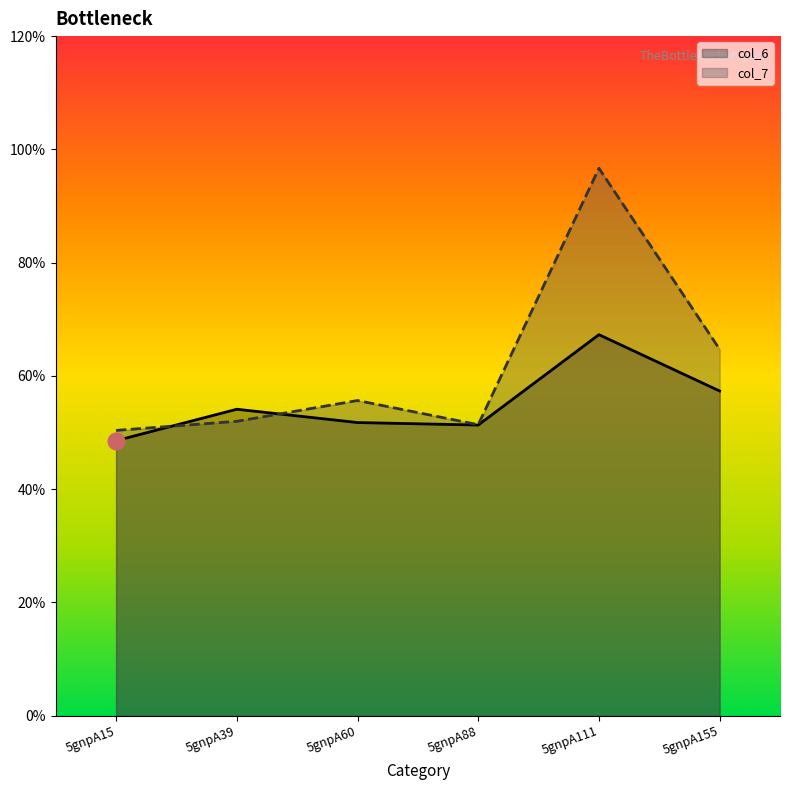

At how many categories does at least one series exceed 8?

1